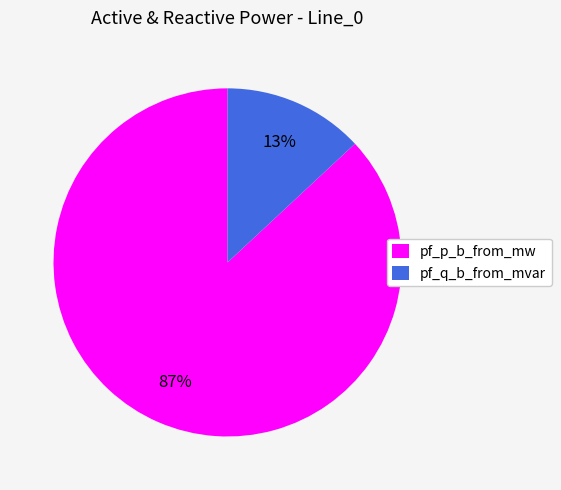

What is the ratio of the value at pf_p_b_from_mw to the value at pf_q_b_from_mvar?

6.7